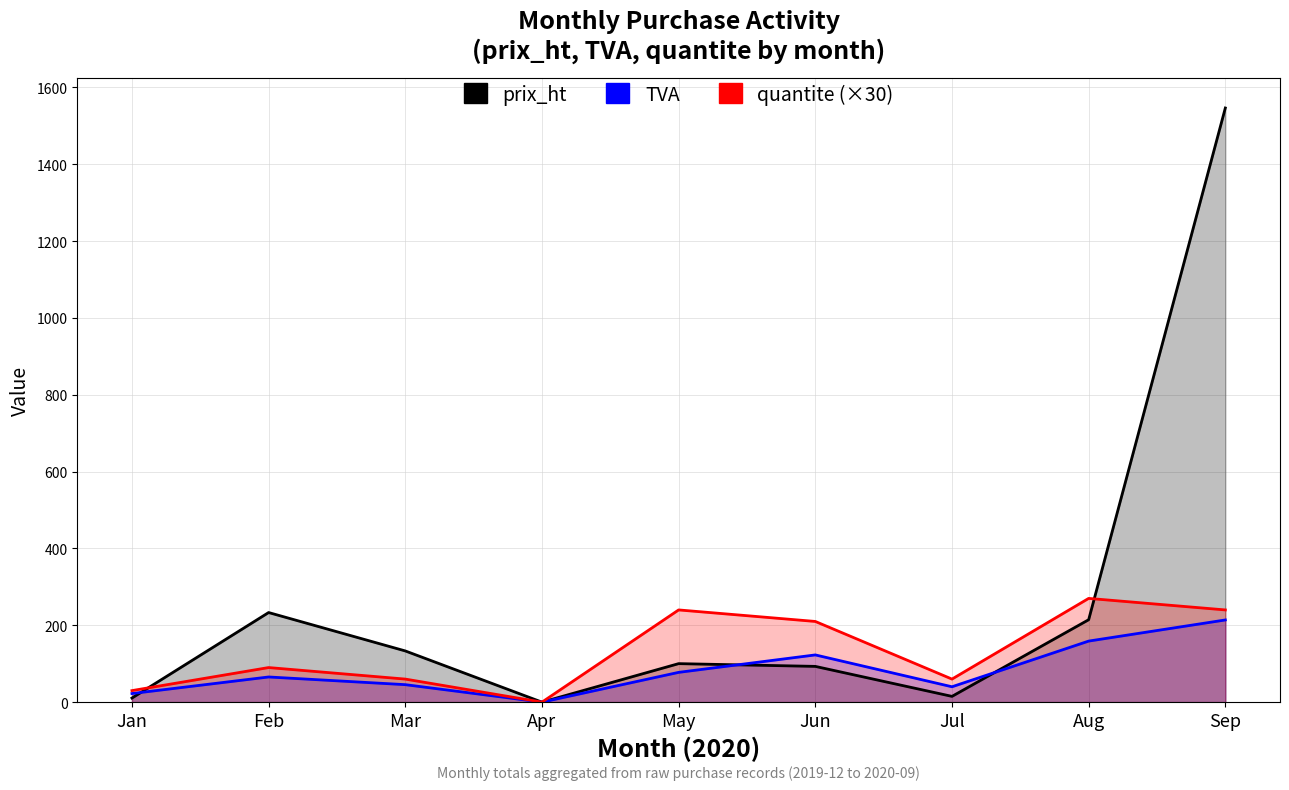

Where is prix_ht nearest to the value 773?

Feb